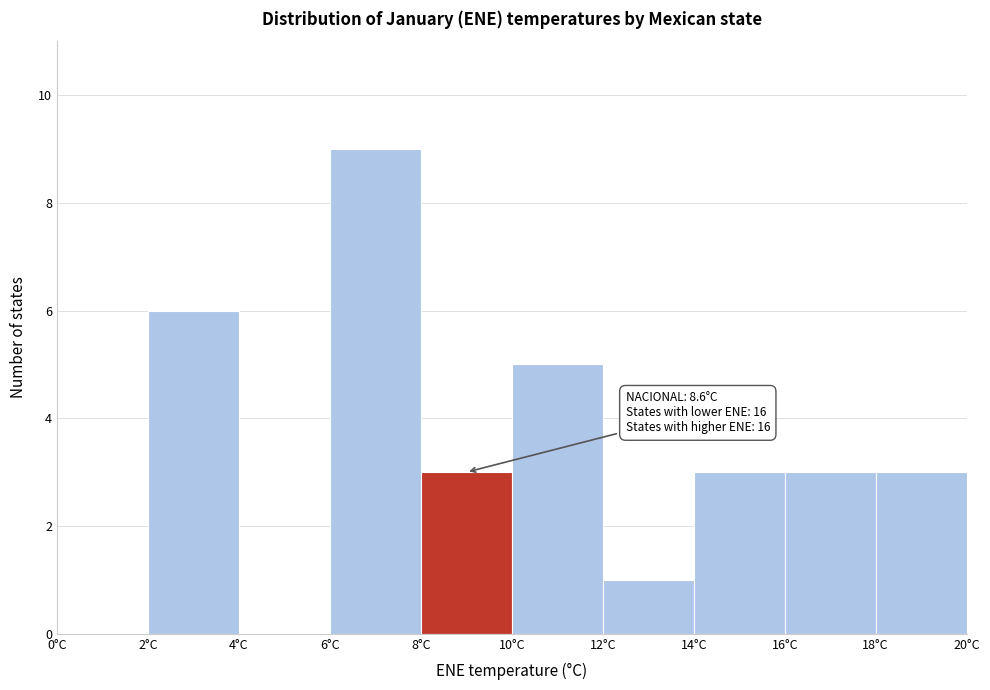

Which range on the x-axis has the tallest bar?

6 to 8